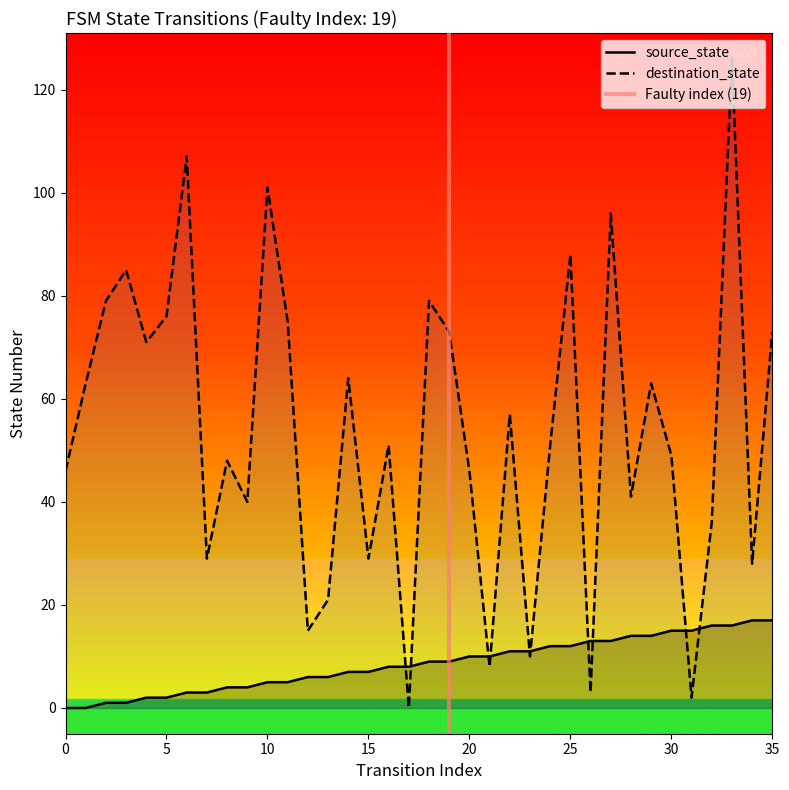

What is the difference between the maximum and minimum values in the source_state series?

17